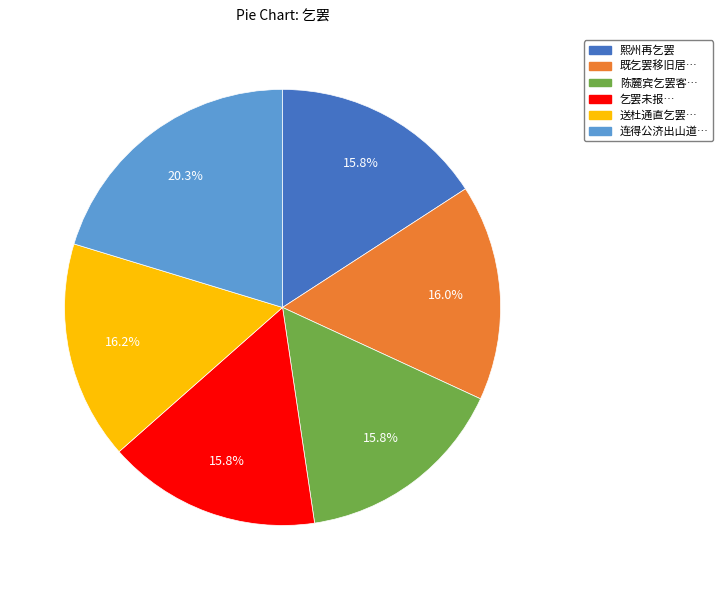

Is there any slice that represents more than half of the pie?

No